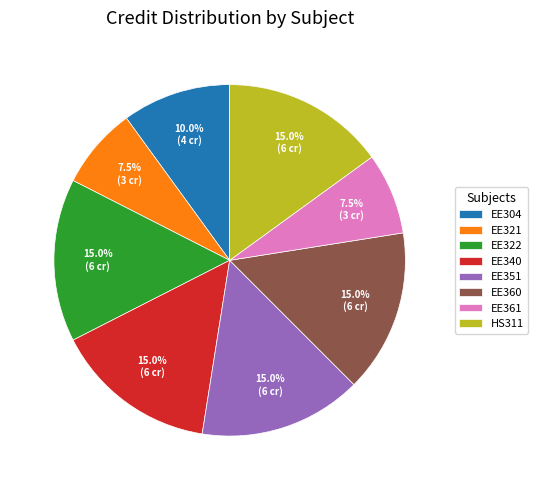

Between EE351 and EE321, which is larger?

EE351